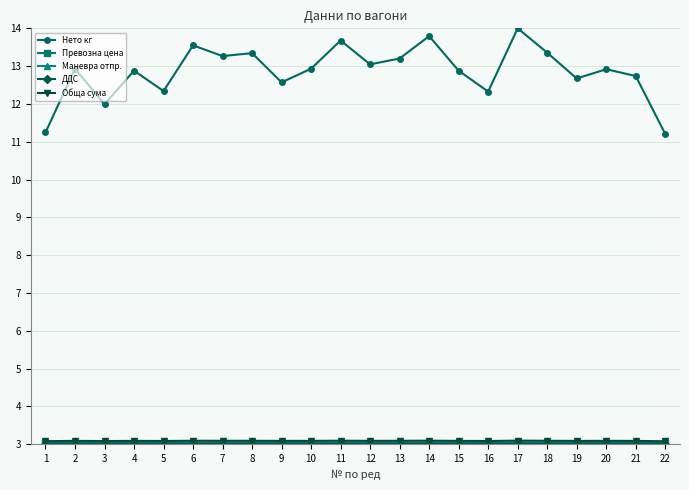

What is the difference between the highest and lowest values at 20?

9.9